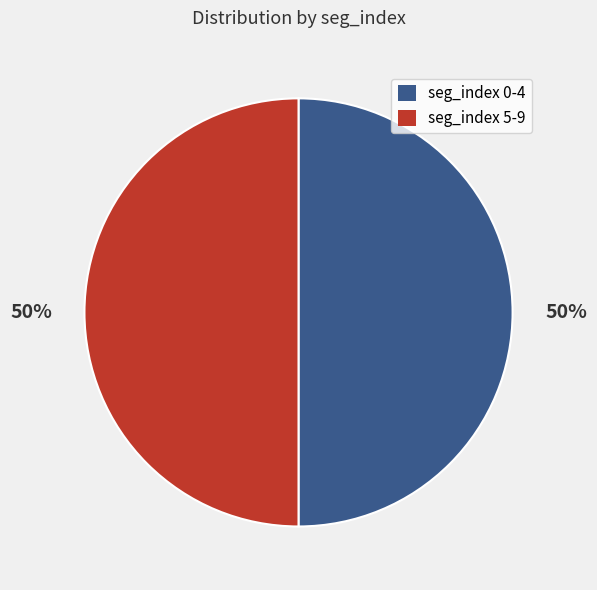

How many slices are in this pie chart?

2